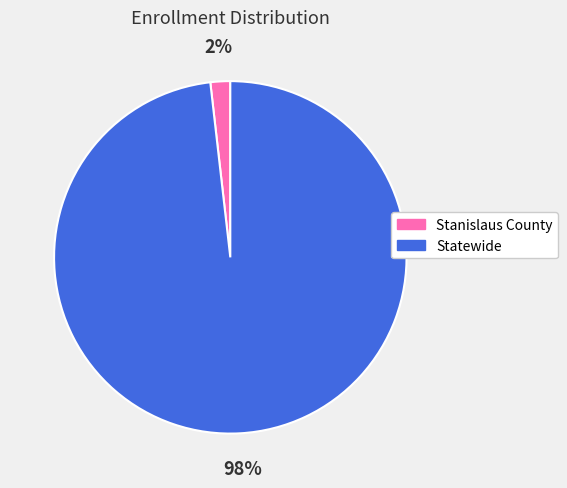

Do Stanislaus County and Statewide together represent more than half of the pie?

Yes